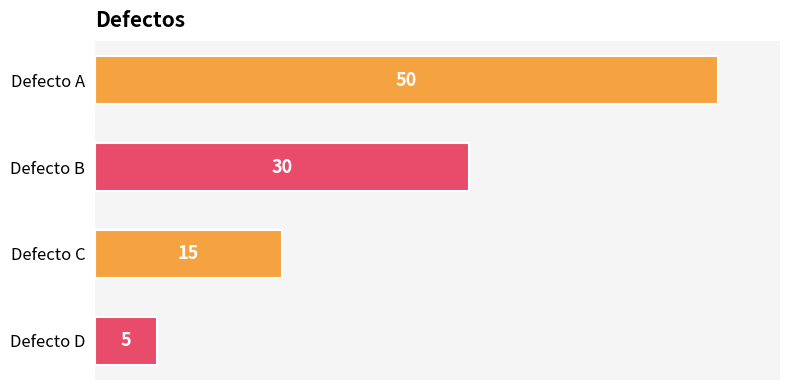

Reading top to bottom, transcribe all the data shown in this chart.

Defecto A=50	Defecto B=30	Defecto C=15	Defecto D=5